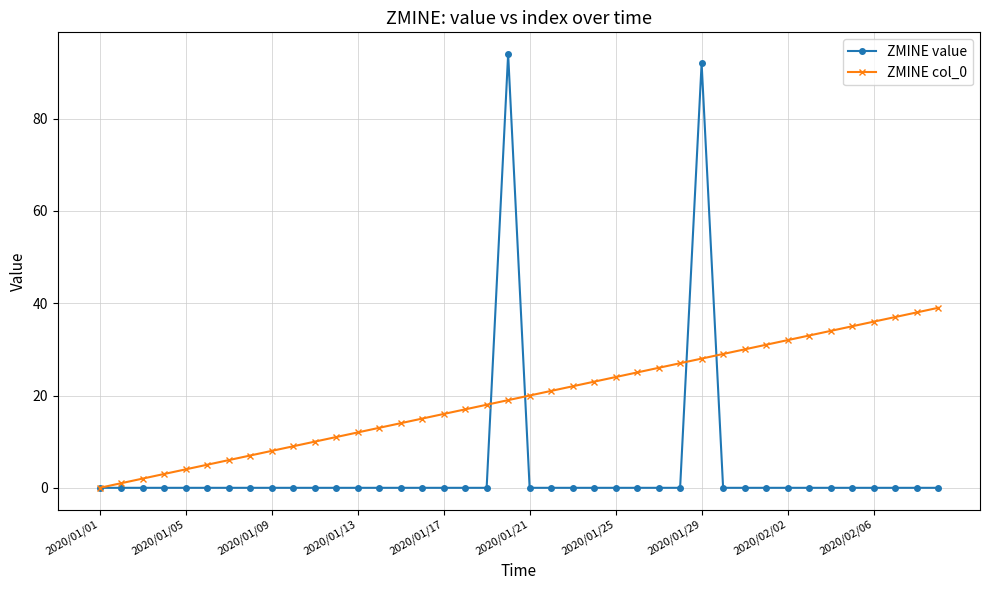

List the series in order of their overall mean, highest first.

ZMINE col_0, ZMINE value